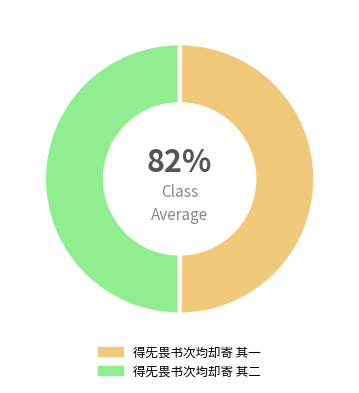

How much of the chart is everything except 得旡畏书次均却寄 其二?

50.0%